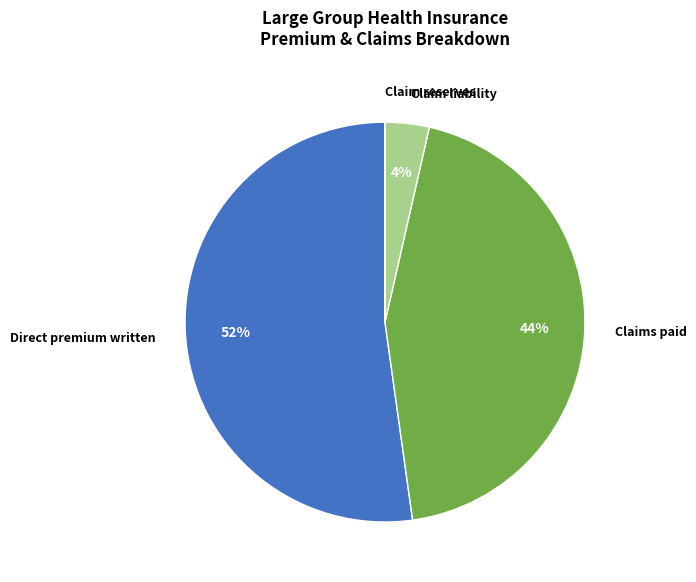

Is there a majority slice in this chart?

Yes